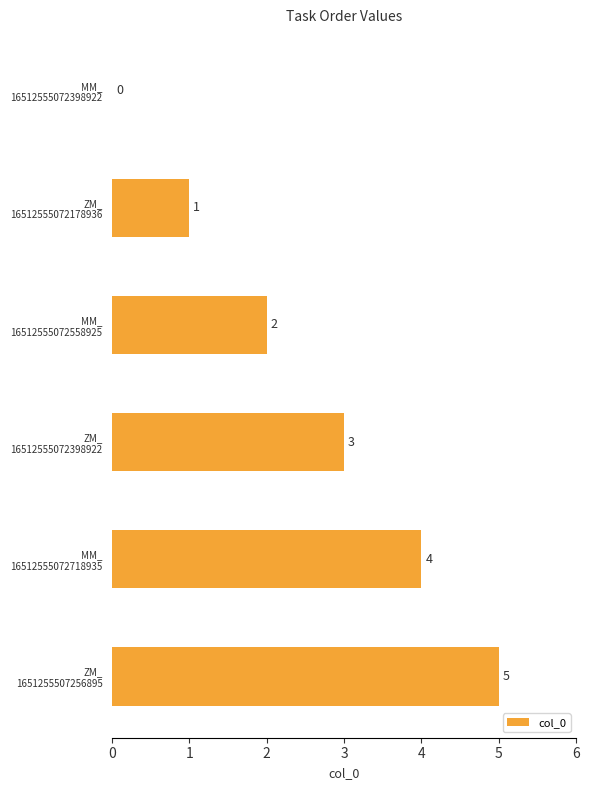

What is the maximum value shown in the chart?

5